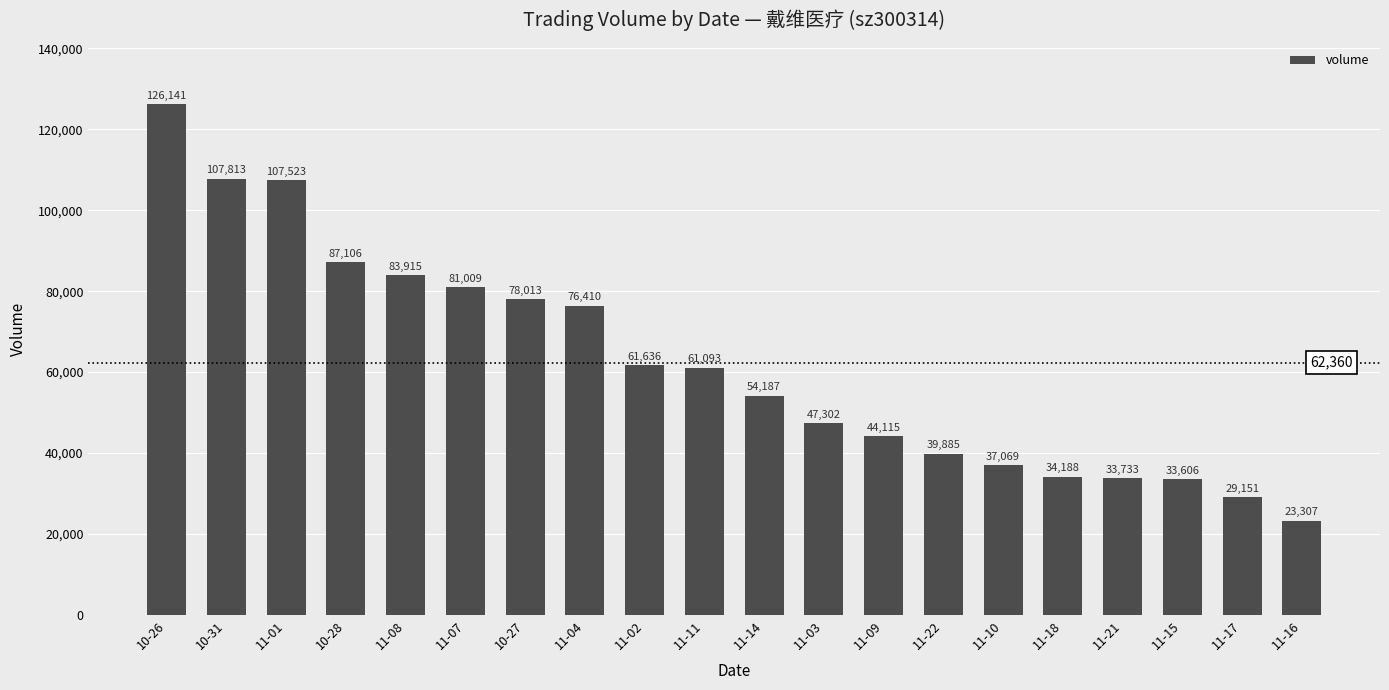

What is the smallest value displayed?

23307